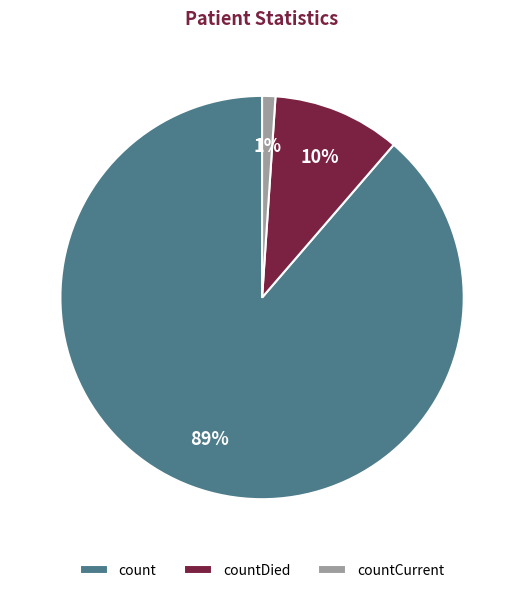

To the nearest percent, what is the difference between the countCurrent and countDied slice percentages?

9%